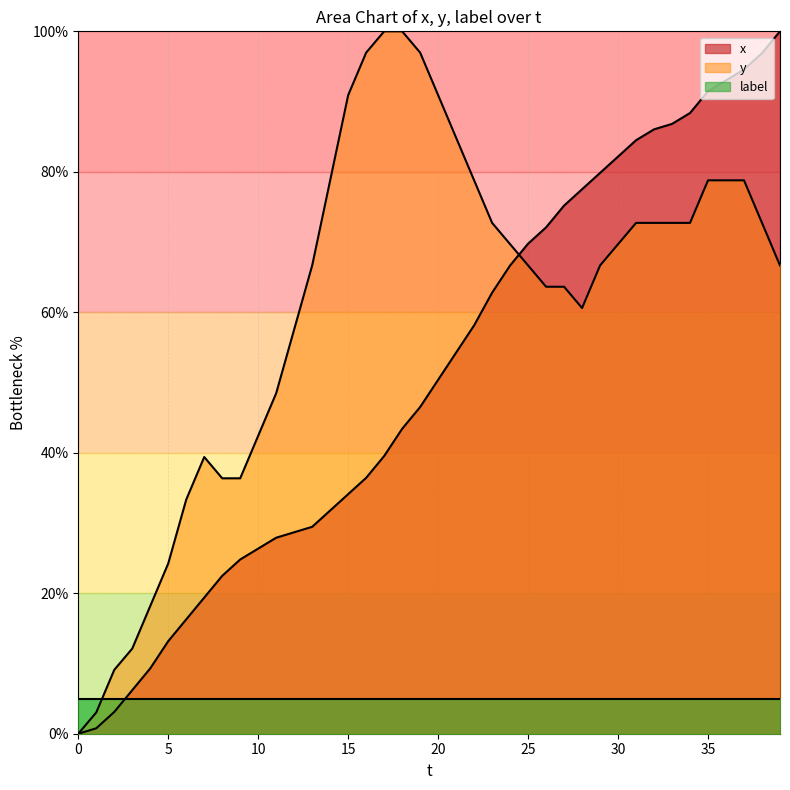

What is the greatest value displayed?

100.0